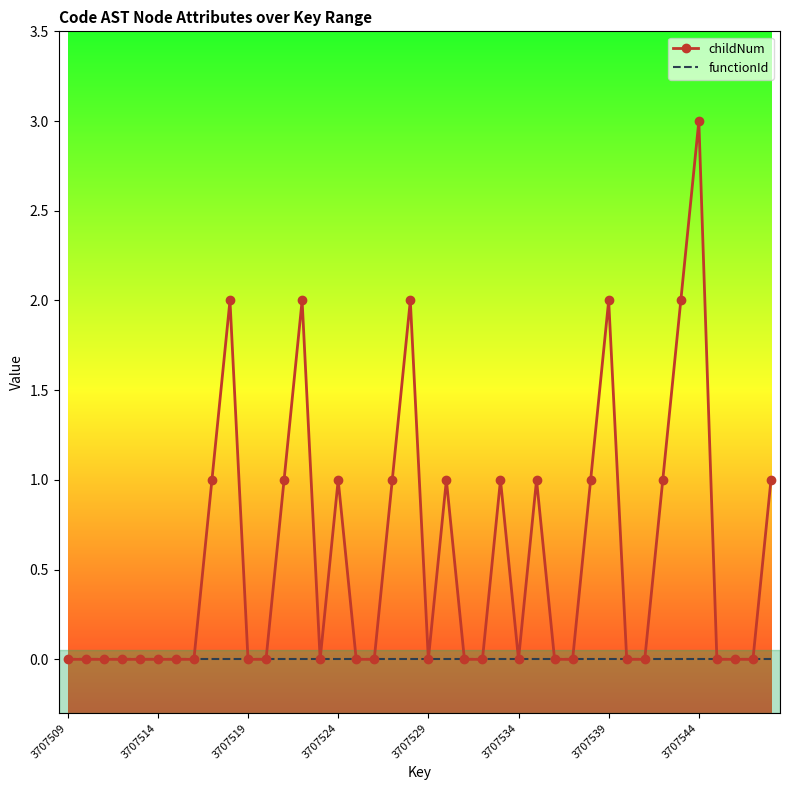

Rank the series by their maximum value, from lowest to highest.

functionId, childNum